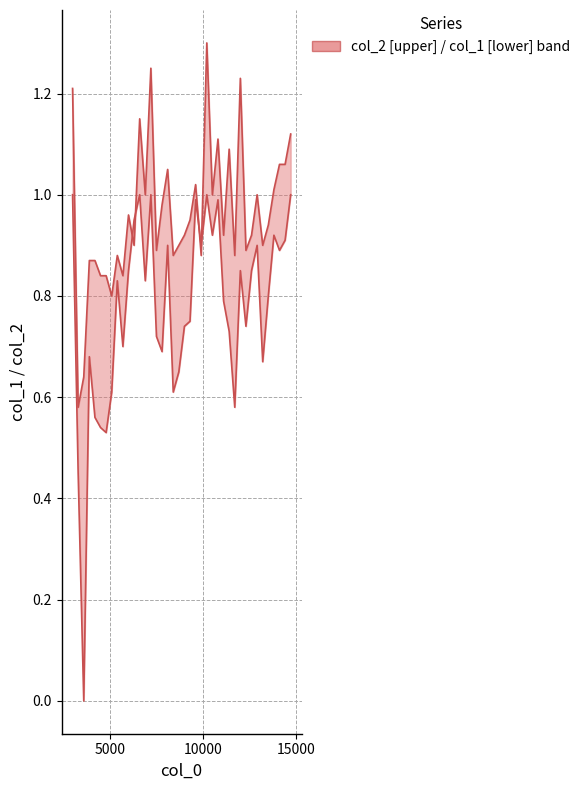

True or false: col_1 and col_2 intersect in this chart.

True